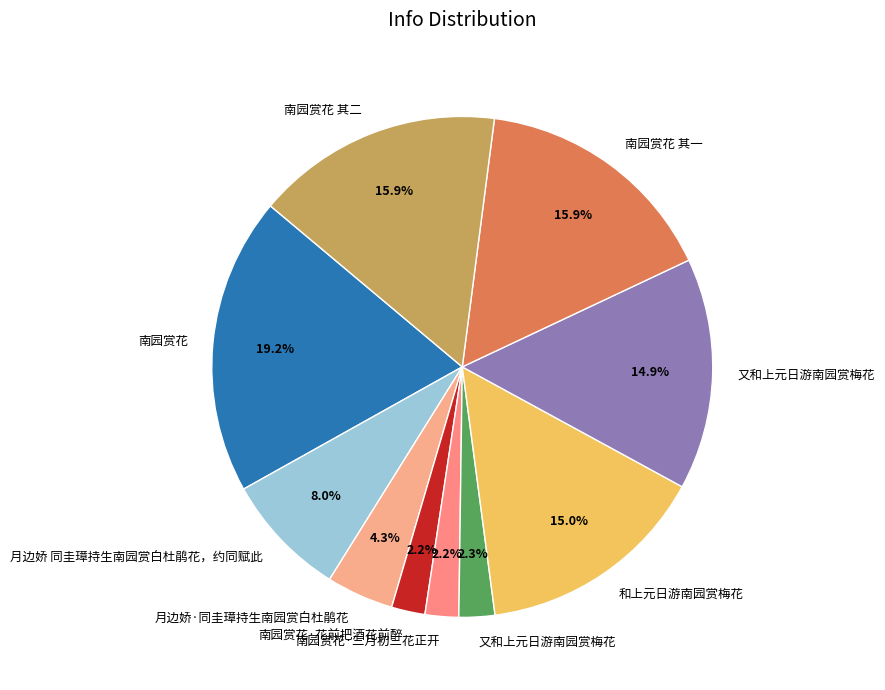

Is there any slice that represents more than half of the pie?

No